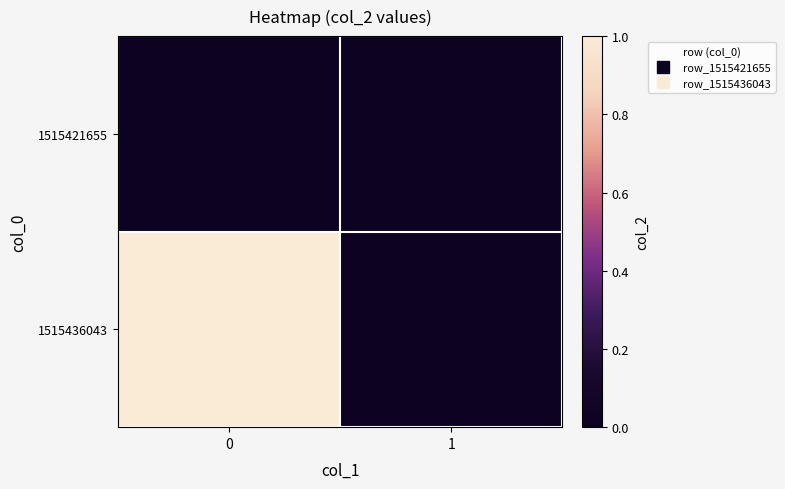

Rank the series at 0 from lowest to highest value.

row_0, row_1